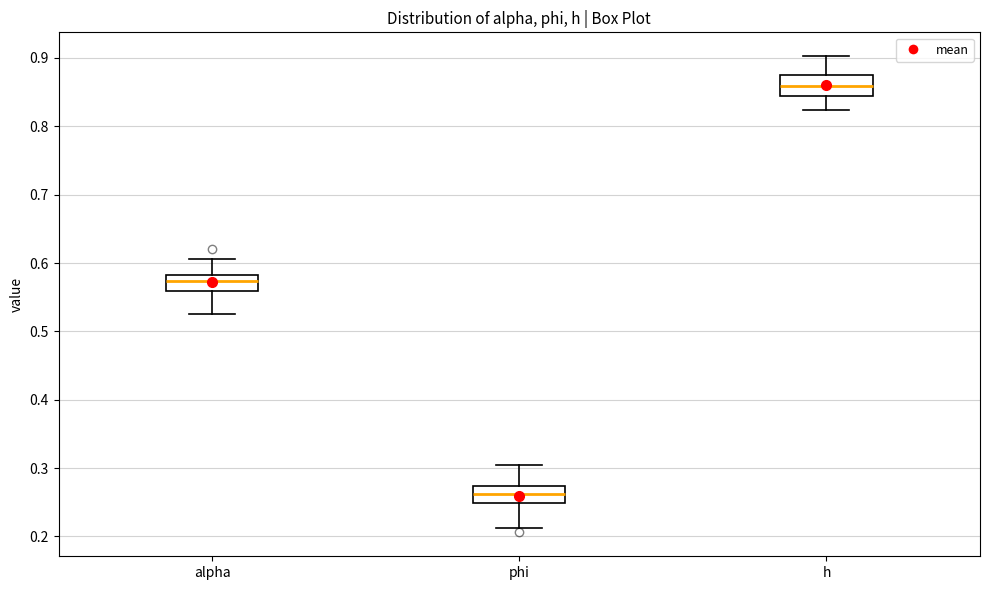

Reading left to right, read every box against the y-axis: the position of its median line, the range the box covers, and the ends of its whiskers. The values are not printed on the chart, so give them approximately, as read against the axis.

alpha: median 0.57, box 0.56 to 0.58, whiskers 0.53 to 0.61
phi: median 0.26, box 0.25 to 0.27, whiskers 0.21 to 0.31
h: median 0.86, box 0.84 to 0.87, whiskers 0.82 to 0.90